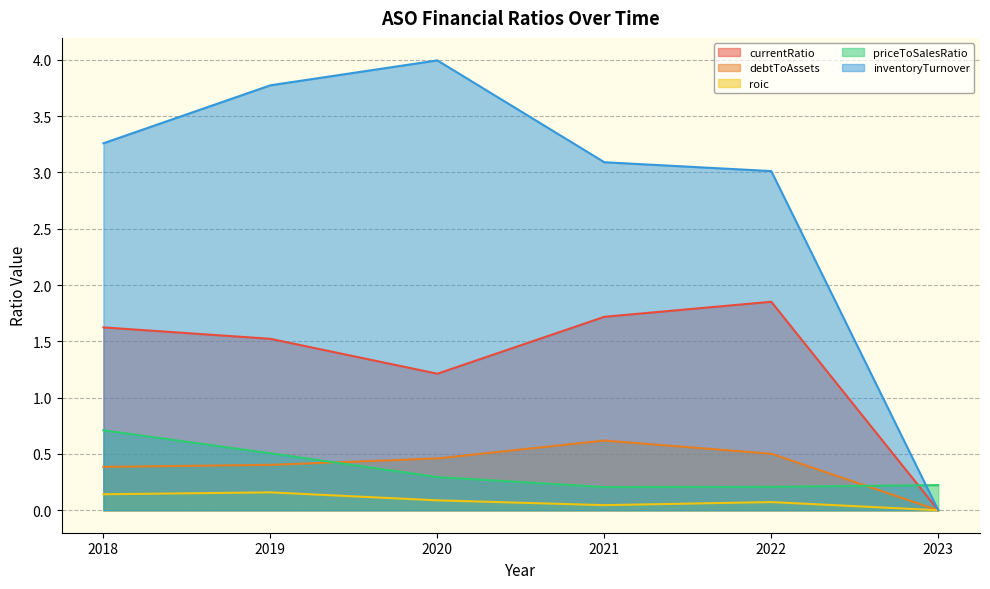

At which label does currentRatio first exceed 1?

2018